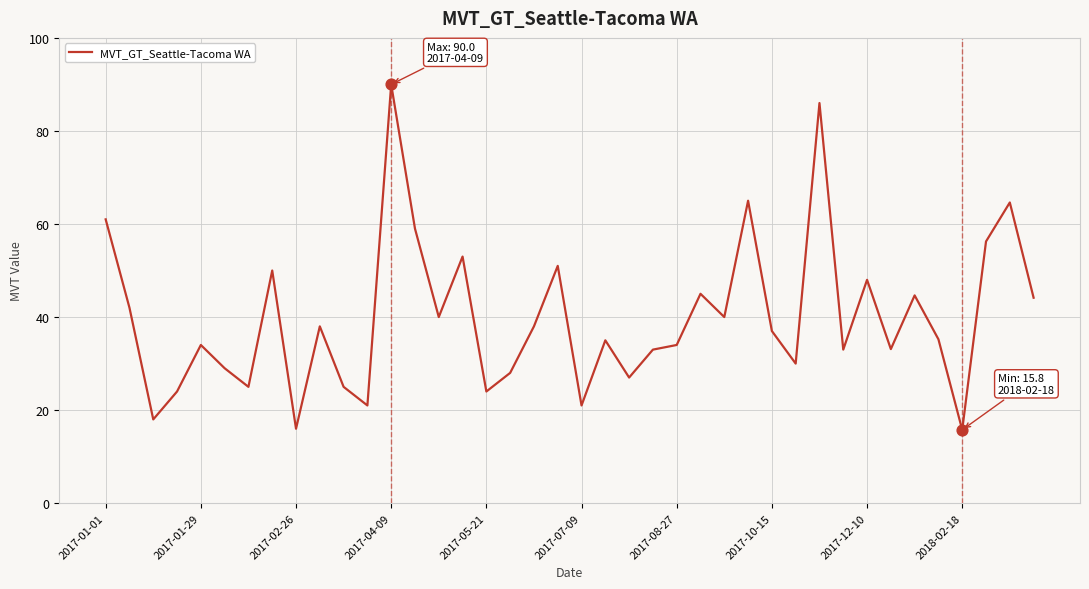

What is the minimum value shown in the chart?

15.8